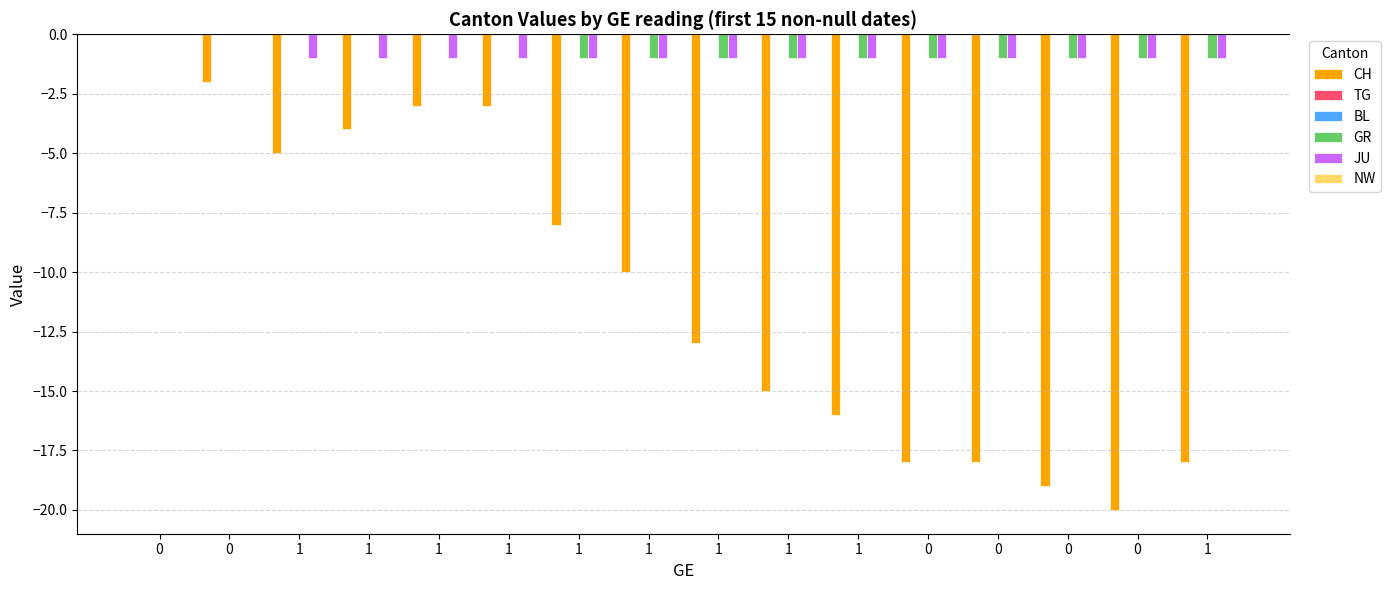

What value does the CH series have at 1?

-15